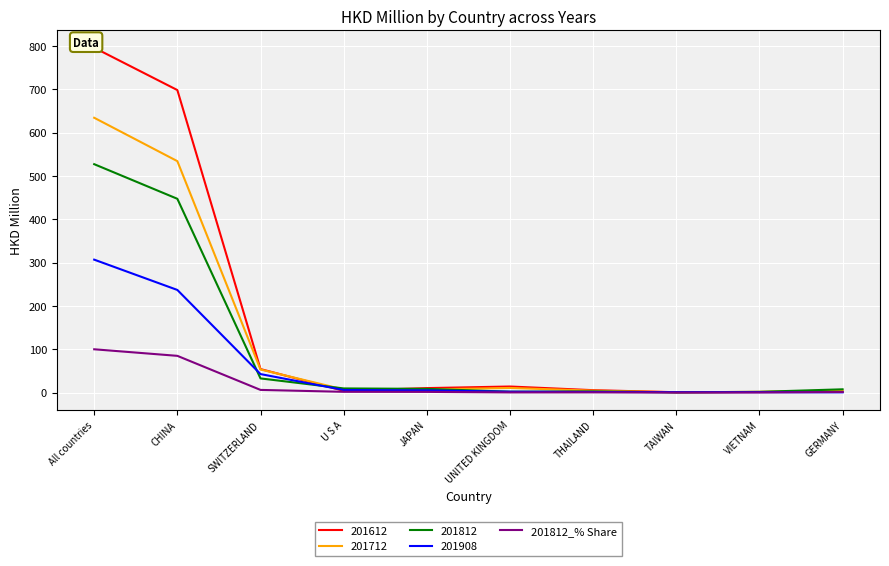

The value at GERMANY is 2.0. True or false?

False